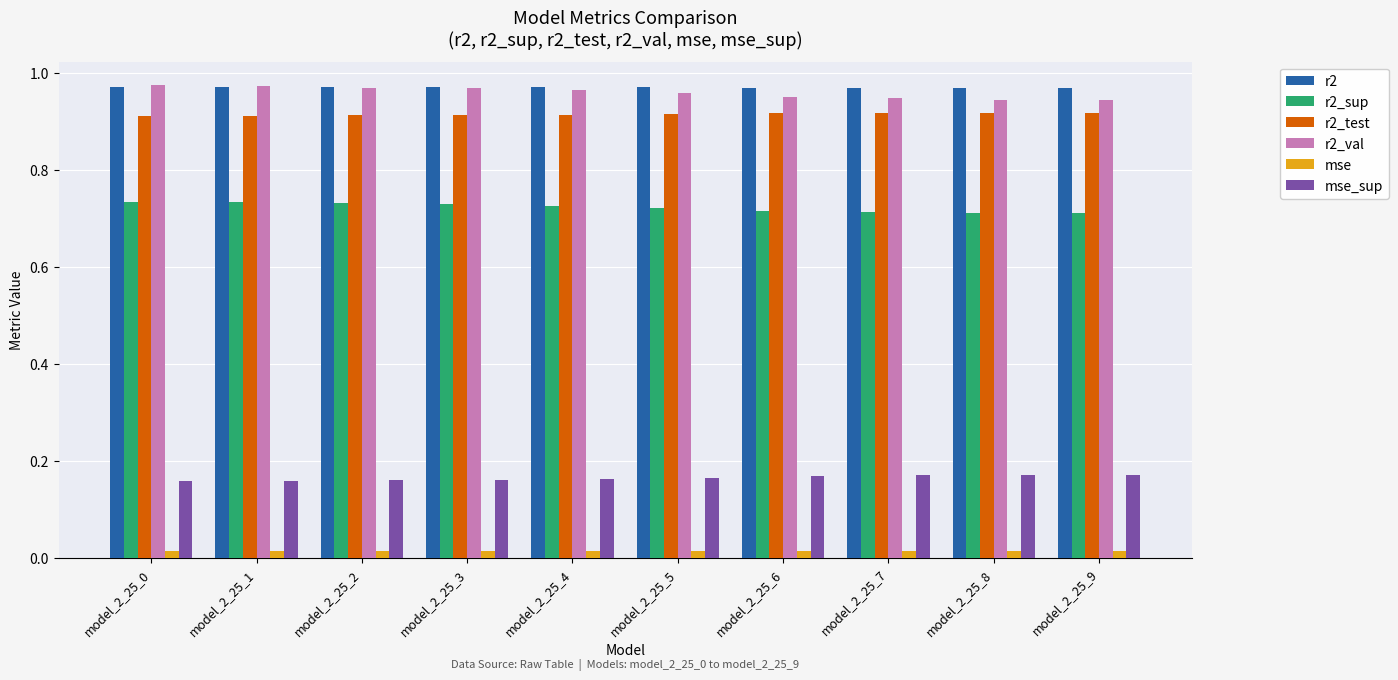

How many mse_sup values are between 0 and 1?

10